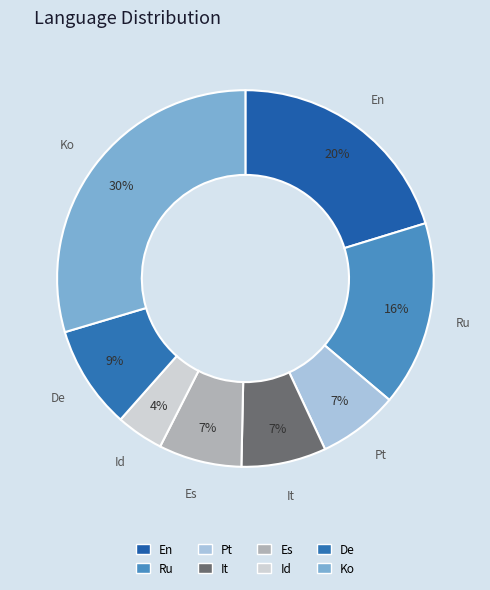

Is it true that Ru is 16% of the pie?

True